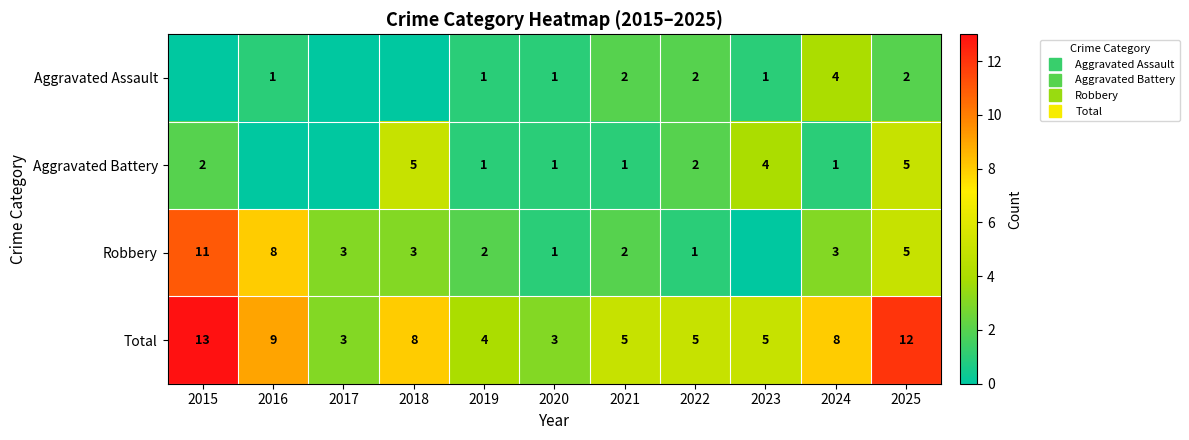

At which label is Aggravated Assault closest to 2?

2021